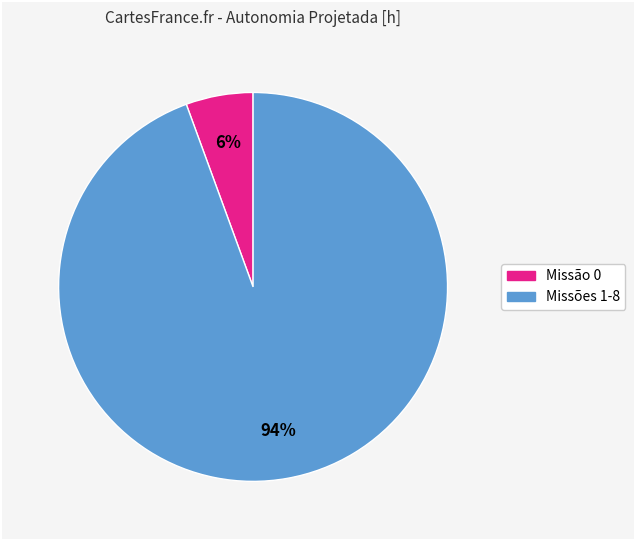

To the nearest percent, what is the average slice percentage?

50%